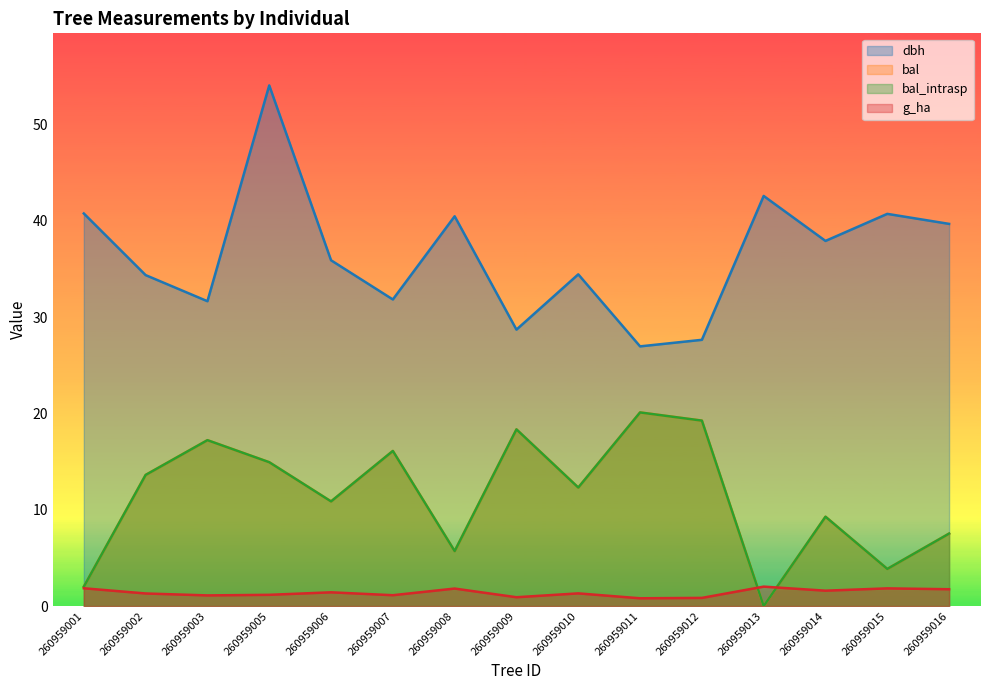

The value of g_ha at 260959010 is 0.9. True or false?

False